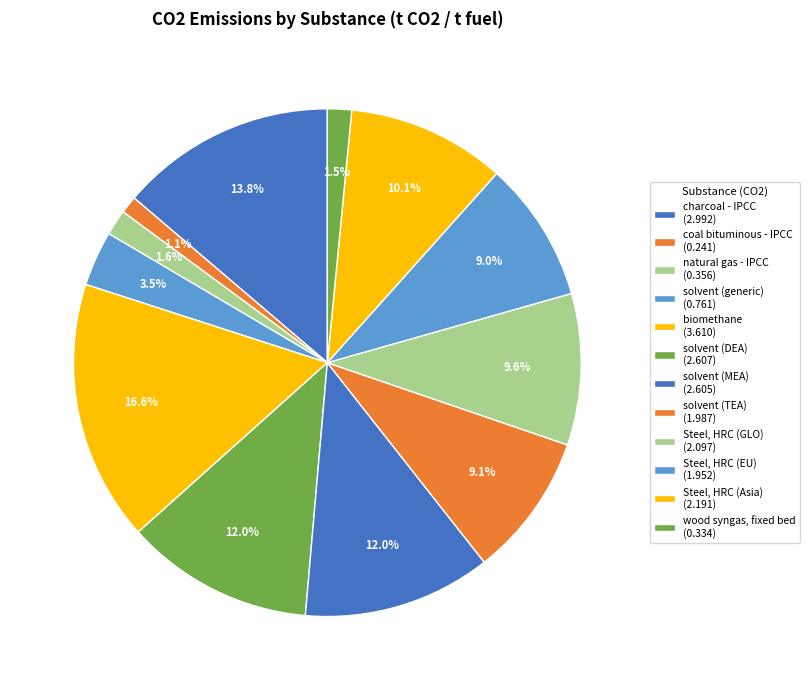

How many segments does this pie chart have?

12